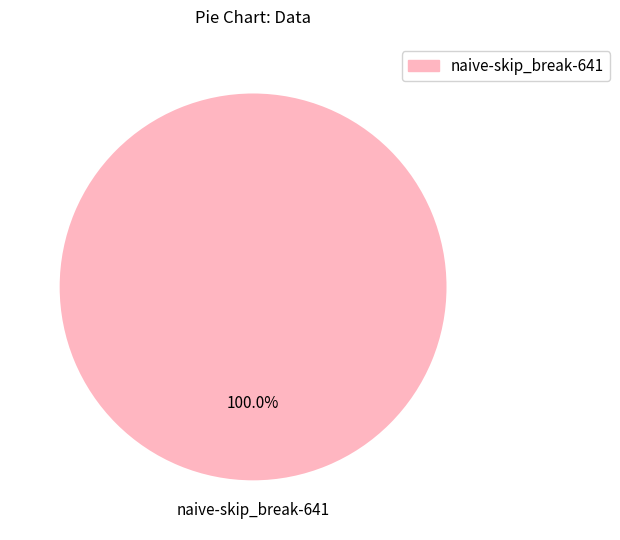

Is there any slice that represents more than half of the pie?

Yes